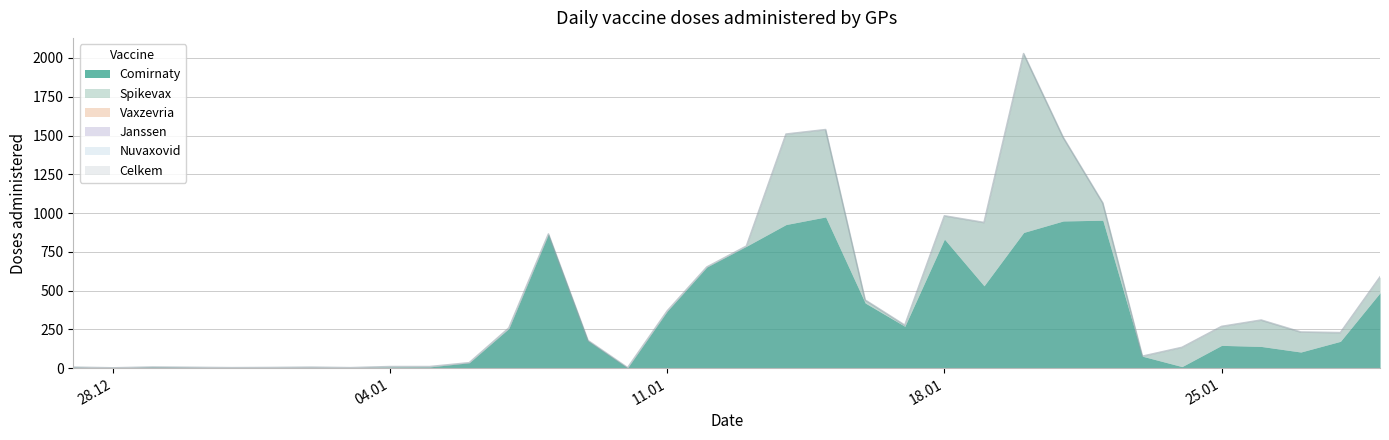

The Comirnaty series shows 420 at 16.01.2021. True or false?

True